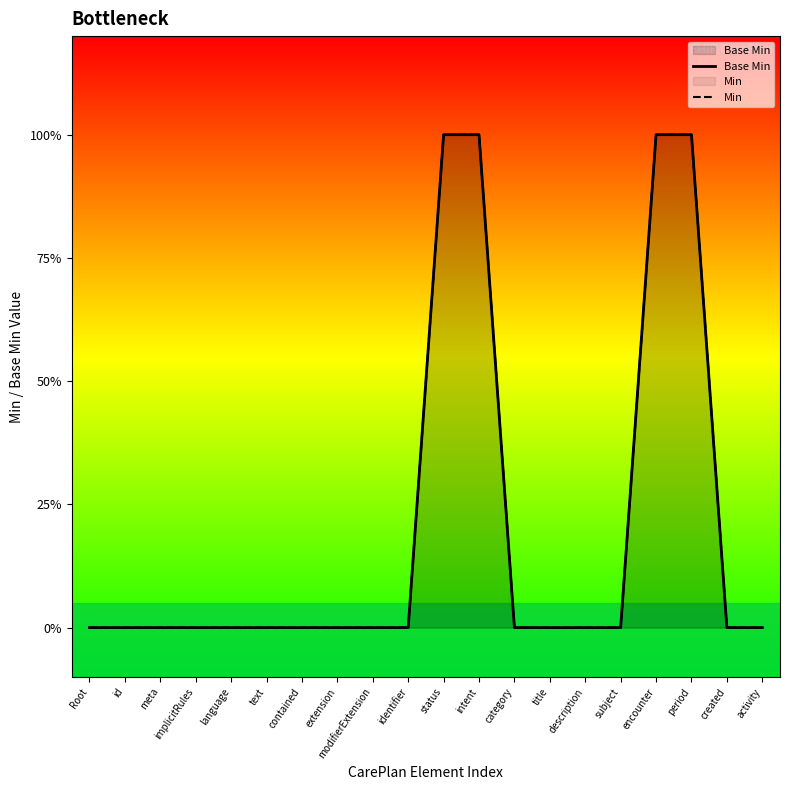

What are all the series names shown in the legend?

Base Min, Min